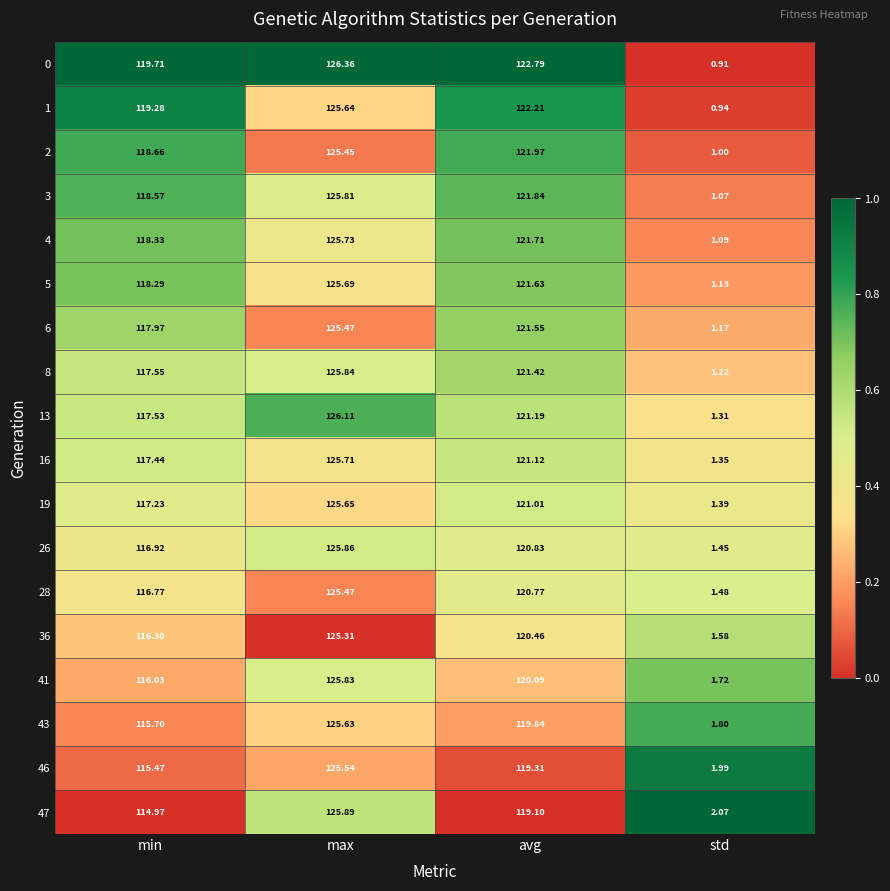

Where is 41 nearest to the value 63?

min